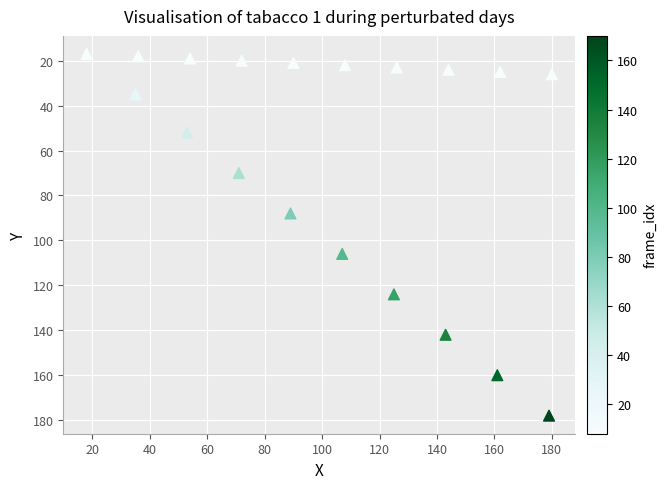

What is the range of X values (max minus min)?

162